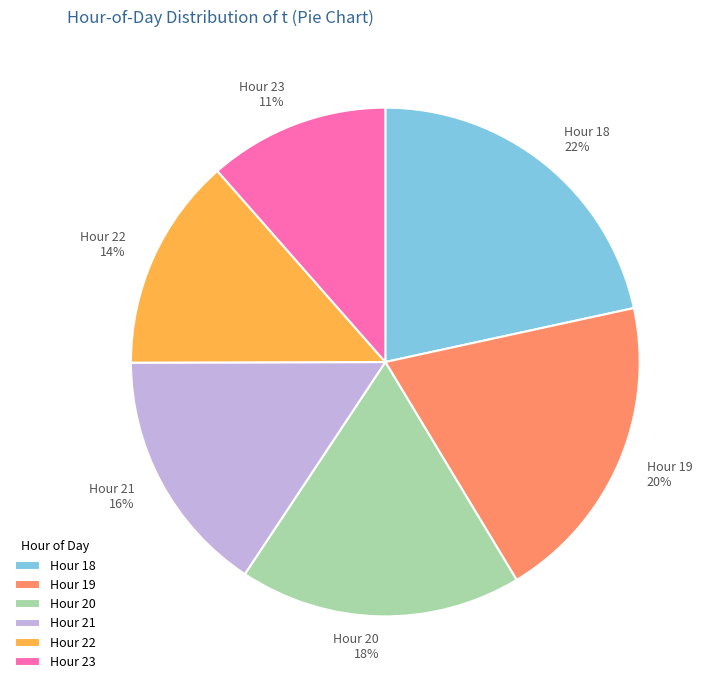

Is it true that Hour 22 is 1% of the pie?

False